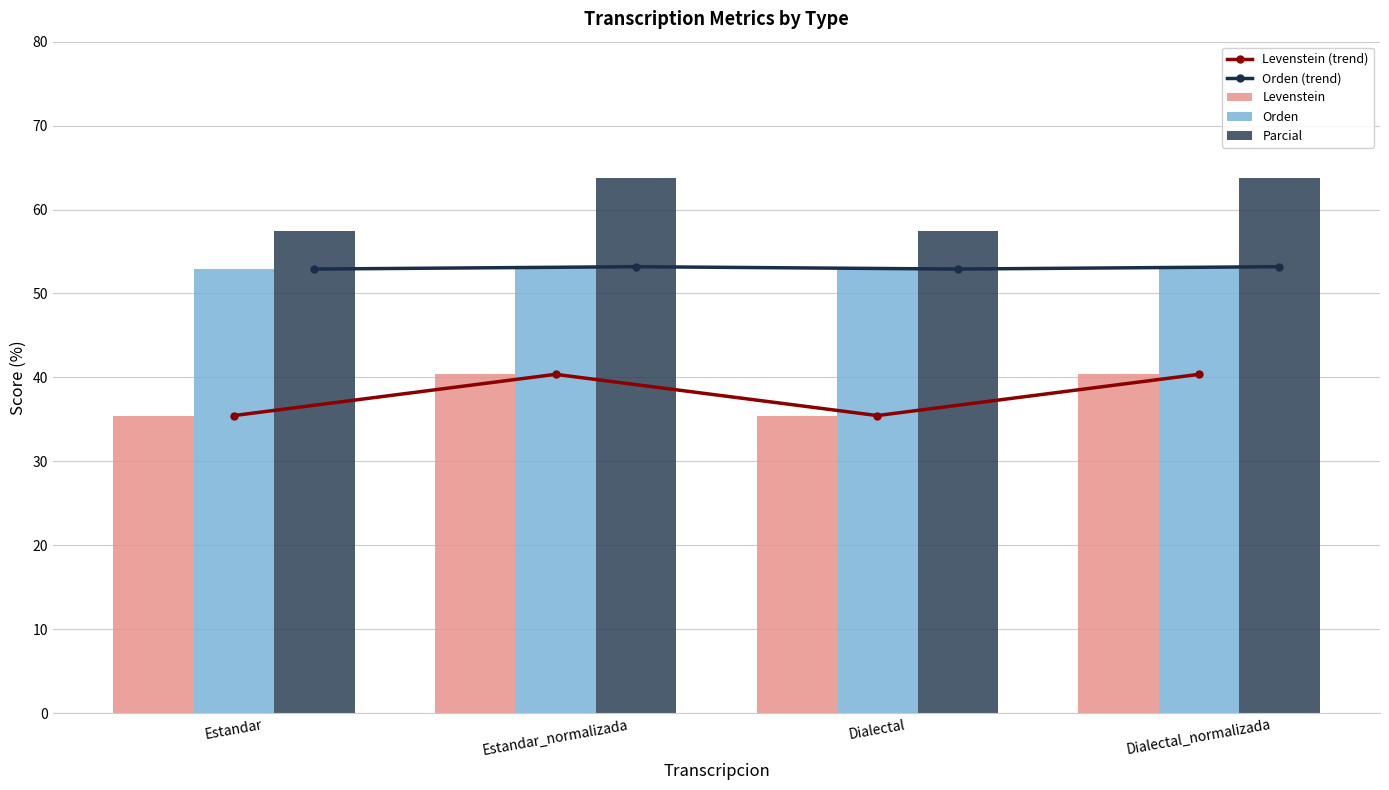

What is the total value across all series at Estandar?

234.2